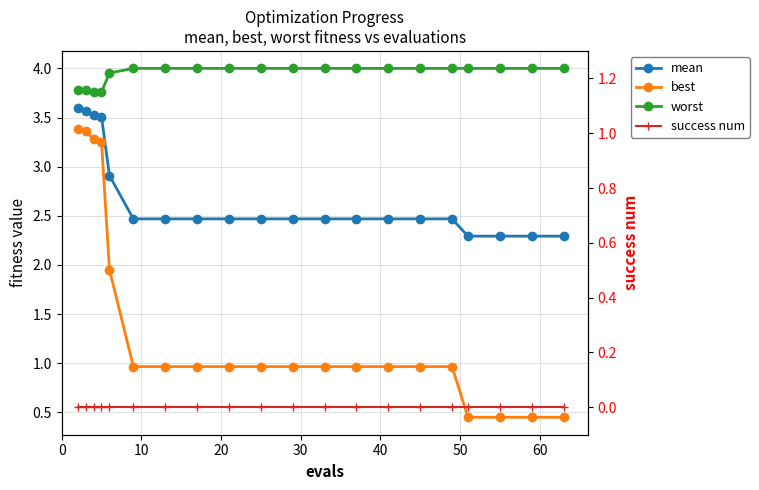

Which series has the widest spread of values?

best